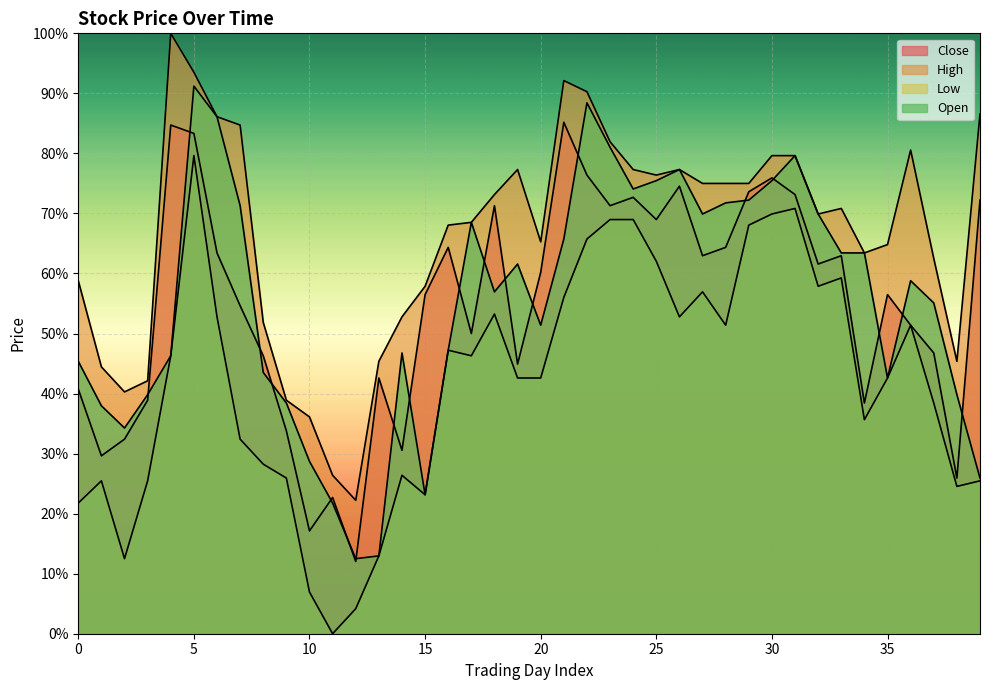

True or false: High has more than 2 points higher than both neighbors.

True